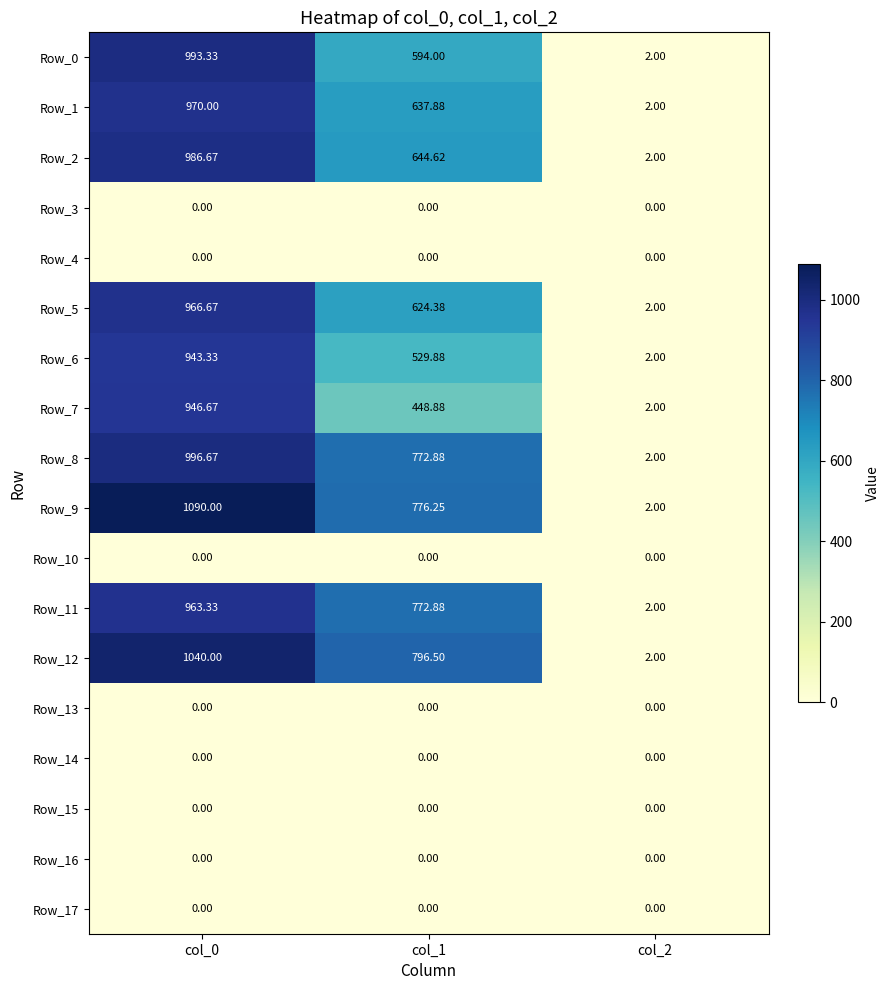

Which has a higher value, col_2 or col_1?

col_1